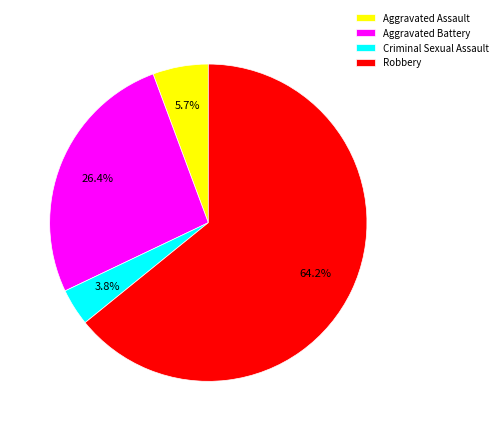

How many segments does this pie chart have?

4